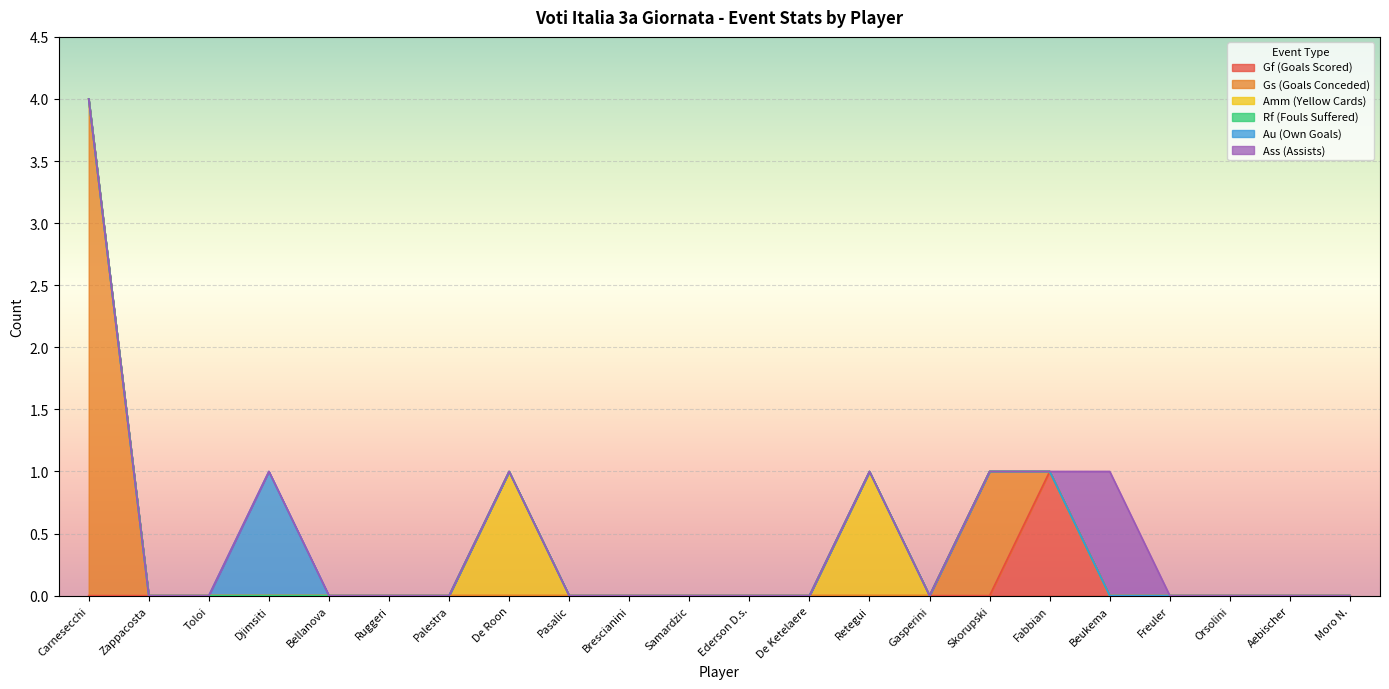

How many lines are shown in the chart?

6